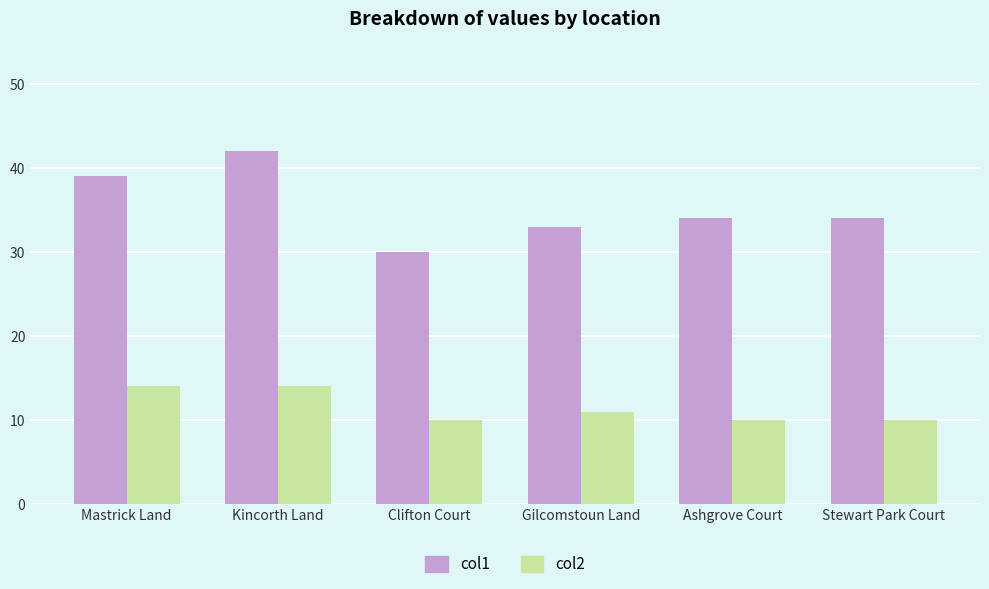

What is the sum of all col1 values?

212